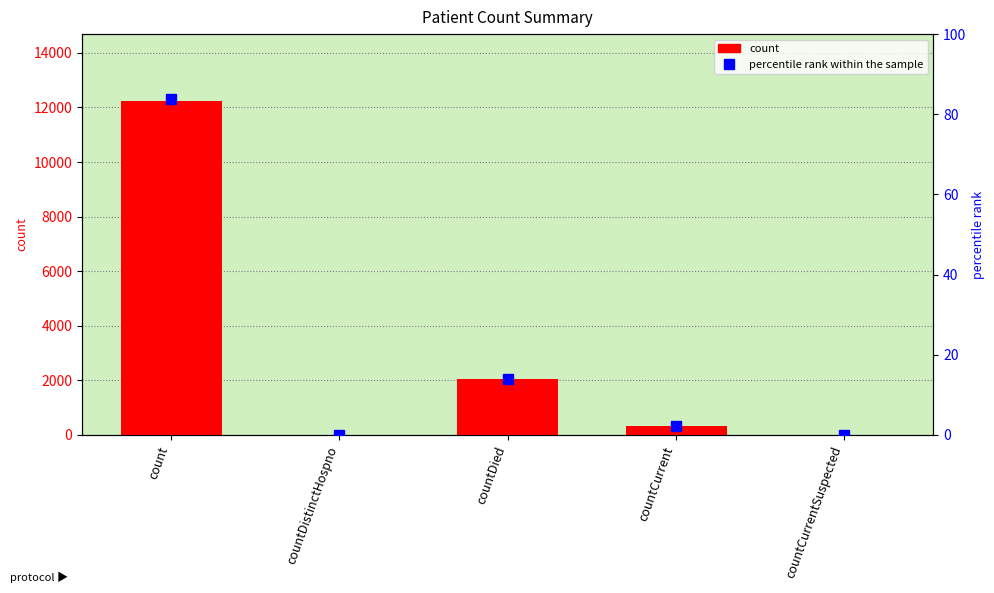

What value does the percentile rank within the sample series have at countDied?

14.0